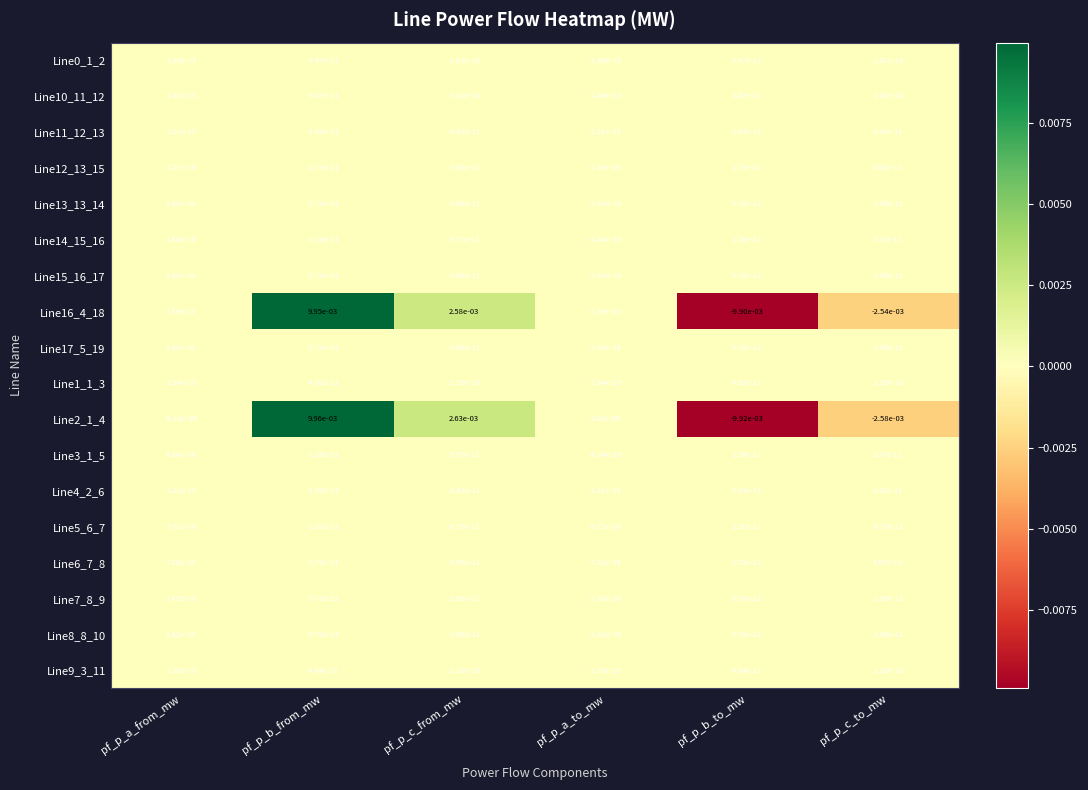

Is it true that Line1_1_3 equals 0.0 at pf_p_b_to_mw?

True